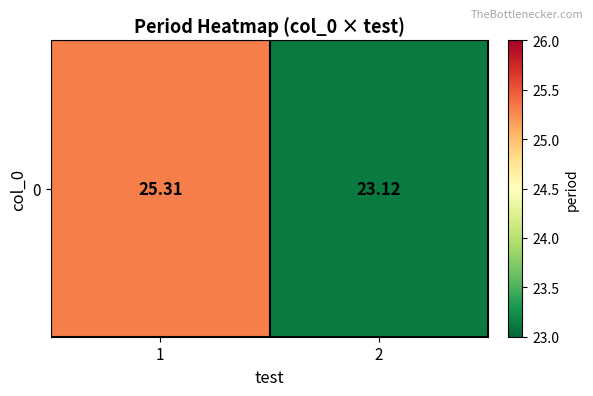

How many values are below 25?

1